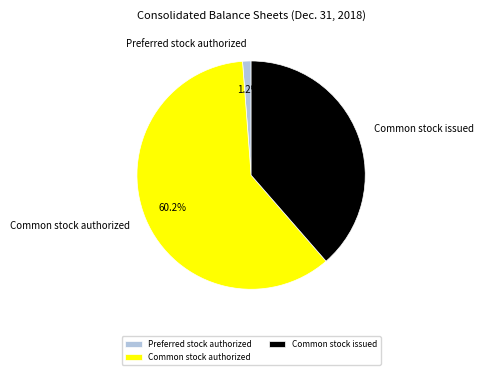

Between Preferred stock authorized and Common stock issued, which is larger?

Common stock issued